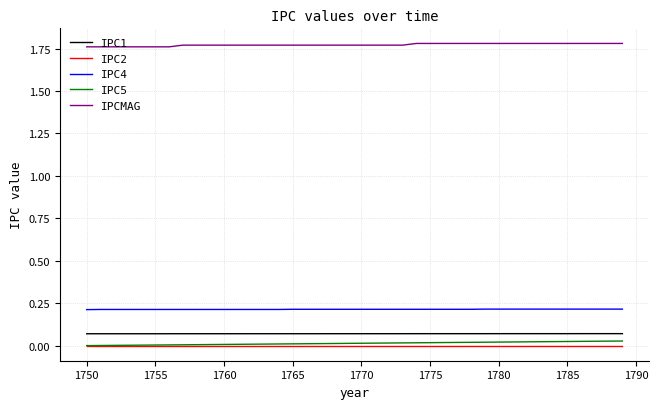

Which series has the largest total across all categories?

IPCMAG